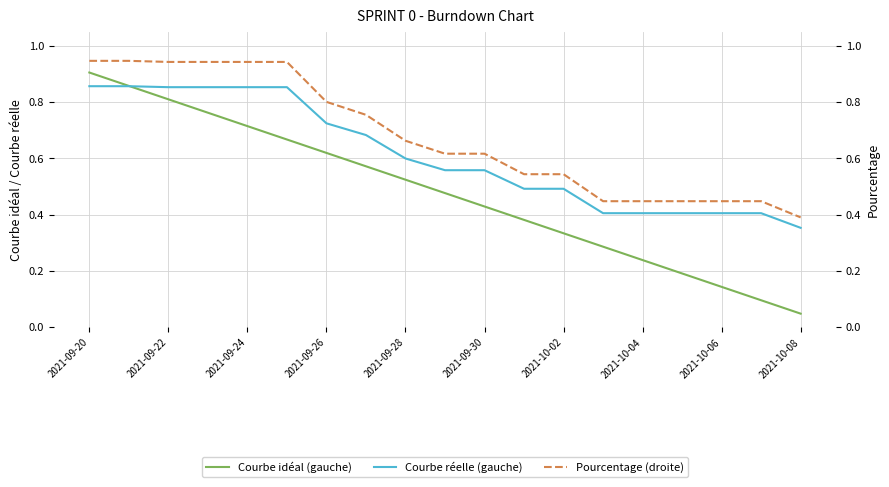

Which series changed the most between 2021-10-02 and 15?

Courbe idéal (gauche)